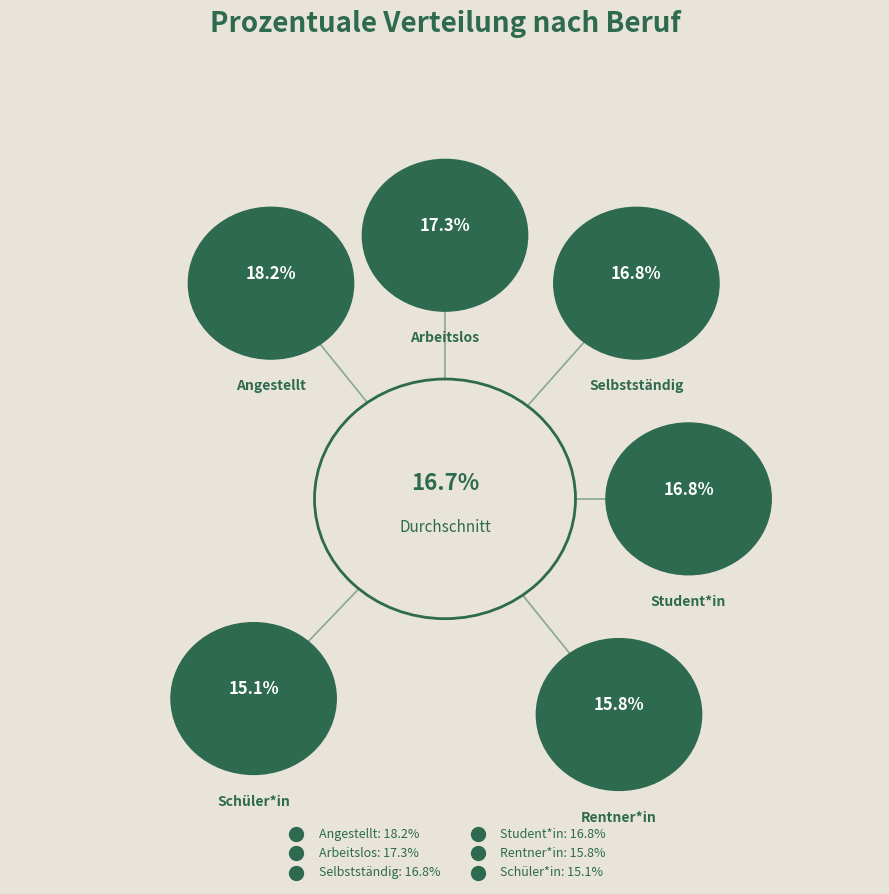

How many slices are in this pie chart?

6